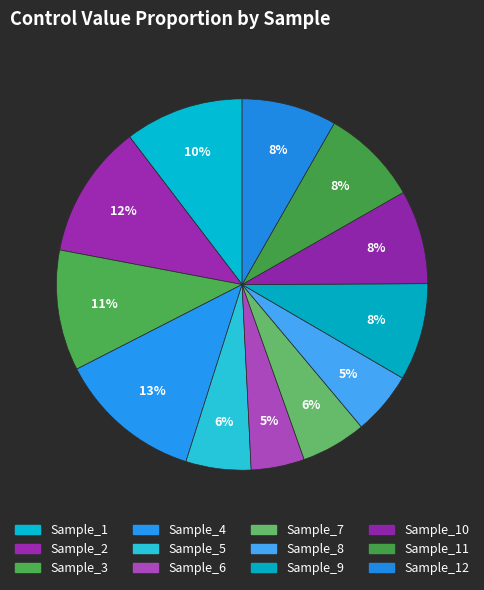

How many slices are in this pie chart?

12